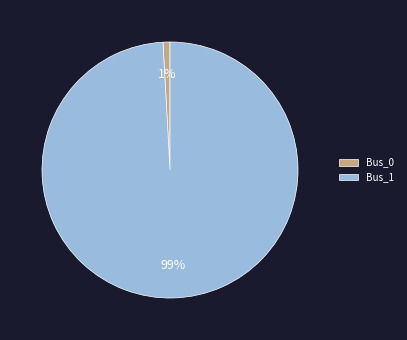

How many segments does this pie chart have?

2